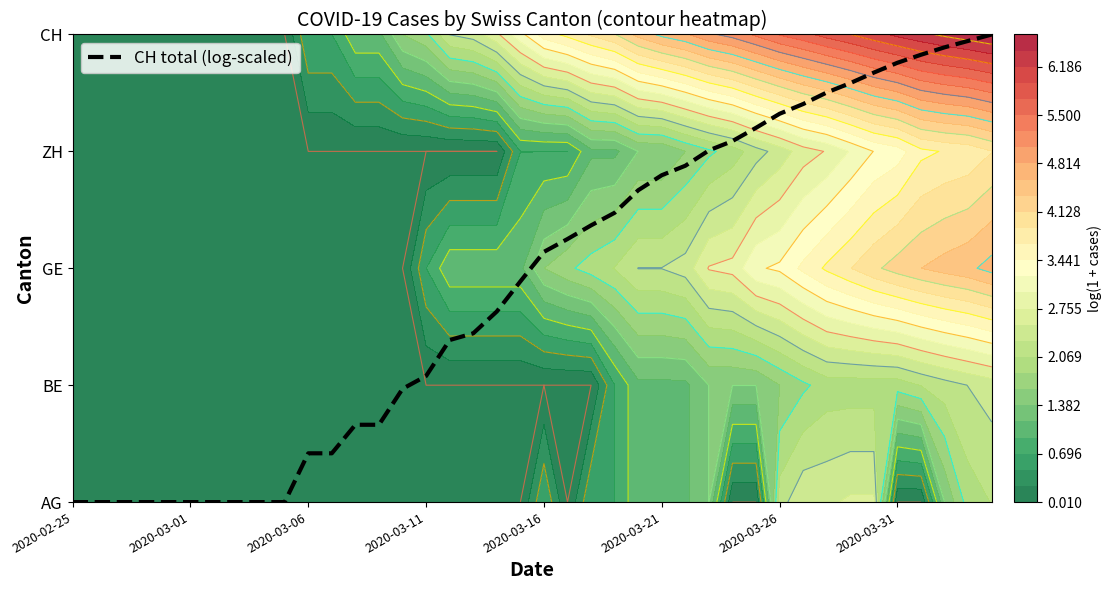

The chart shows a value of 2.7 at 18. True or false?

False